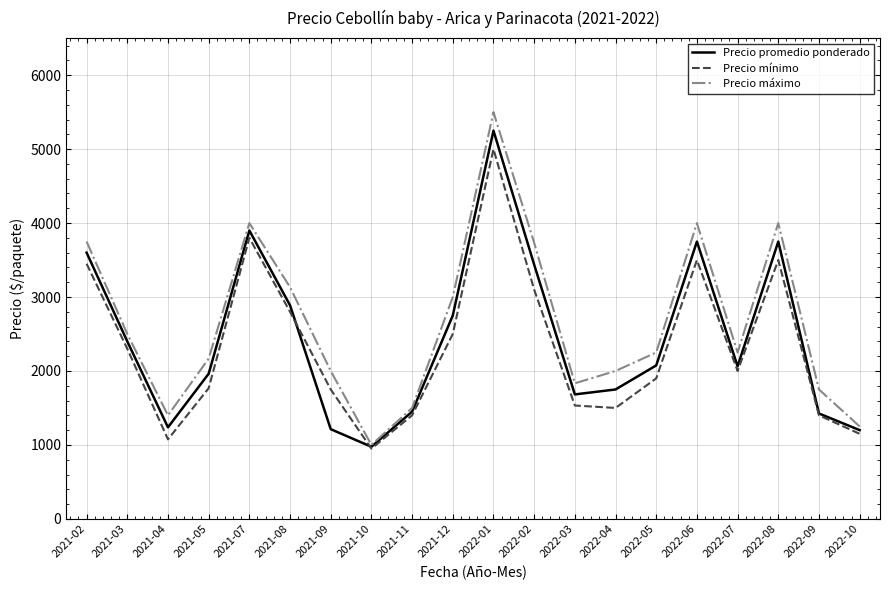

What is the total value across all series at 2022-05?

6225